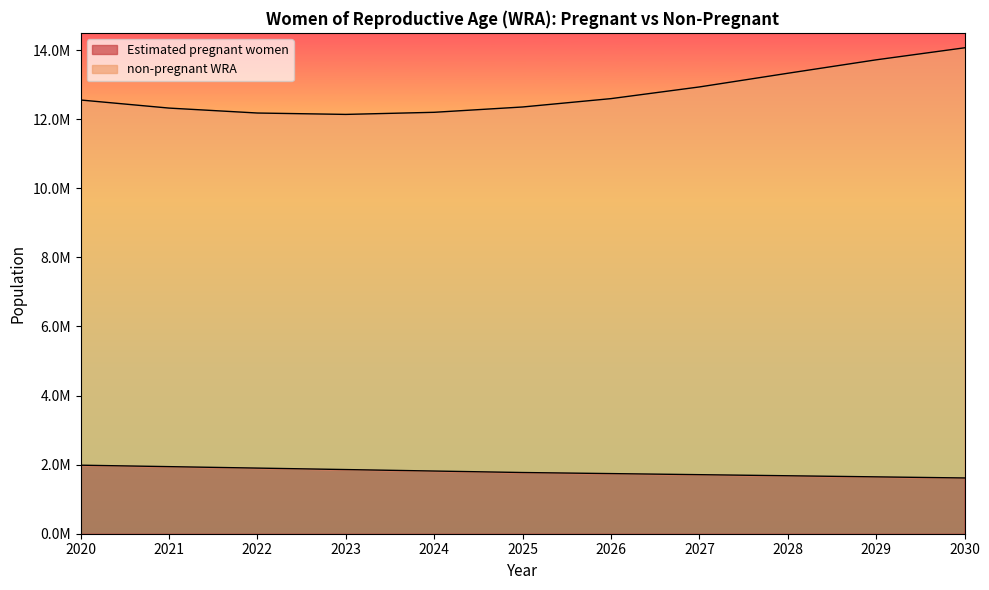

At which label is Estimated pregnant women closest to 1799000?

2024